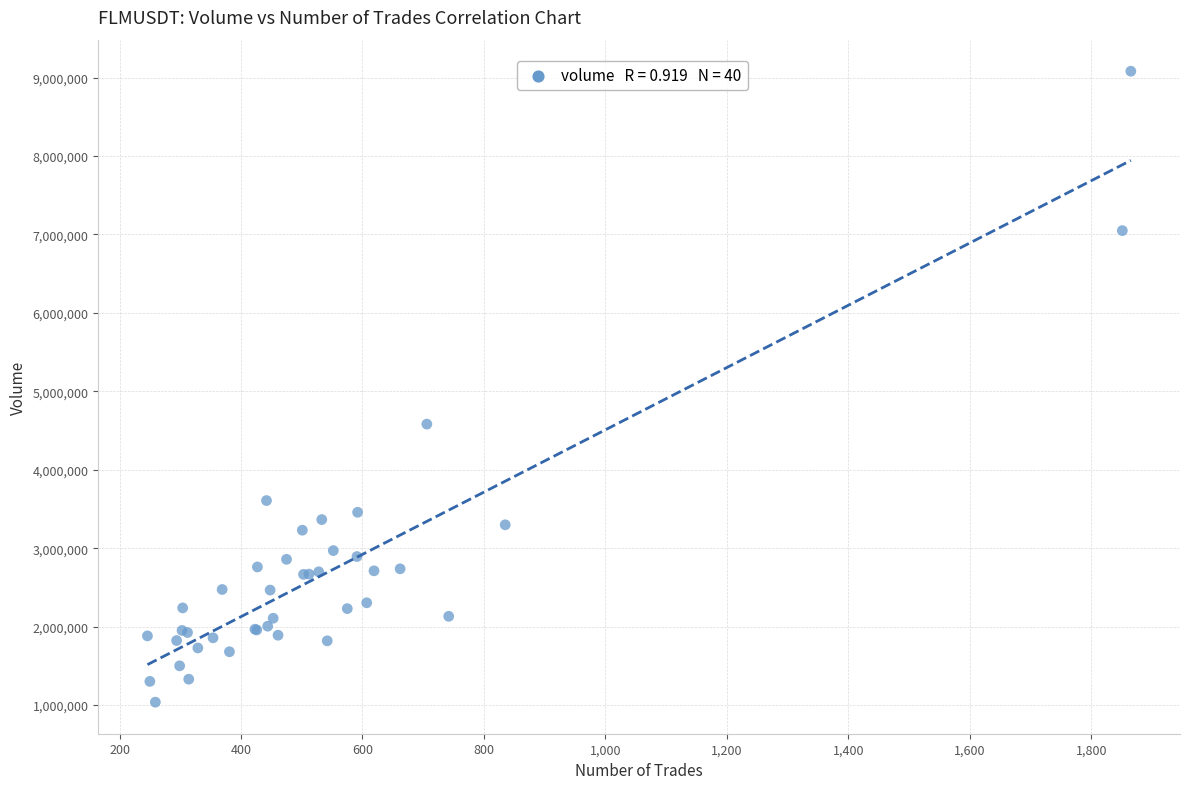

What Y value in the scatter plot is closest to 5059030?

4581873